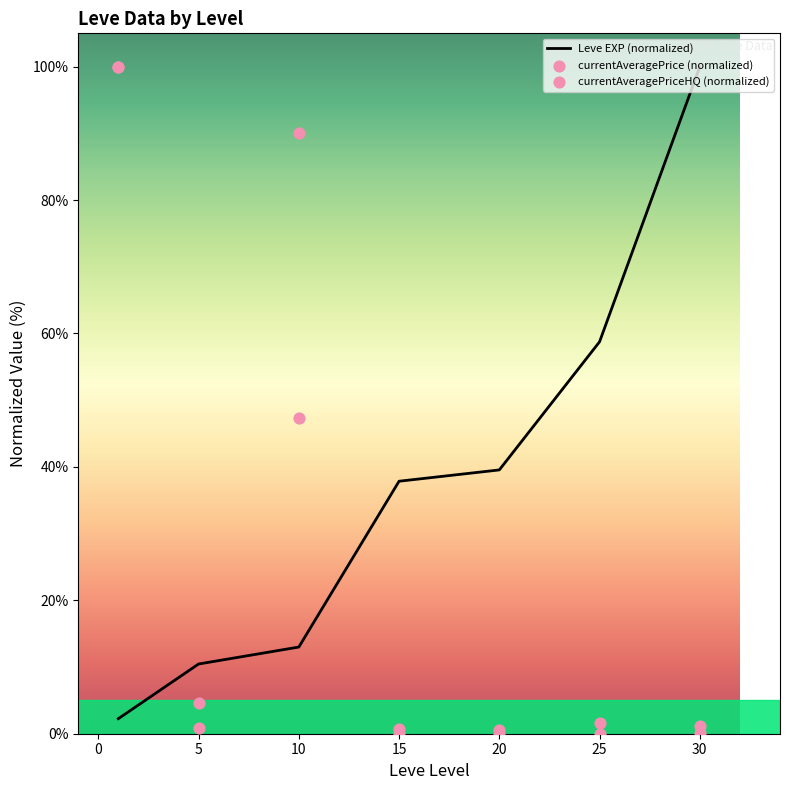

What are all the series names shown in the legend?

Leve EXP (normalized), currentAveragePrice (normalized), currentAveragePriceHQ (normalized)